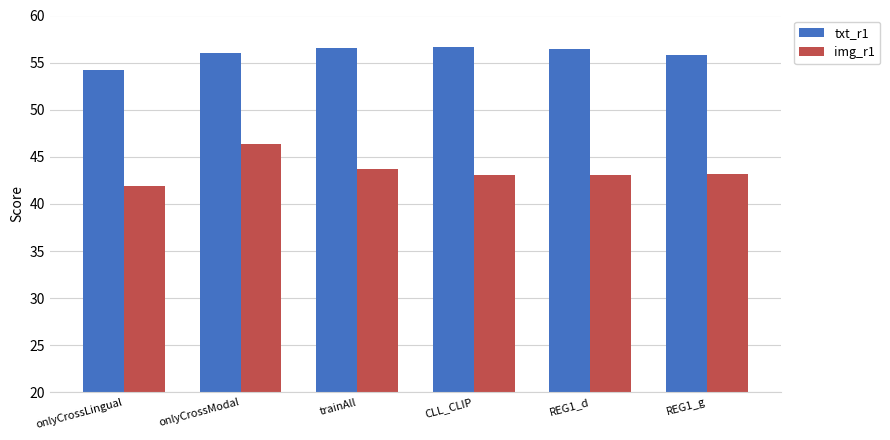

What is the difference between the highest and lowest values at onlyCrossLingual?

12.3